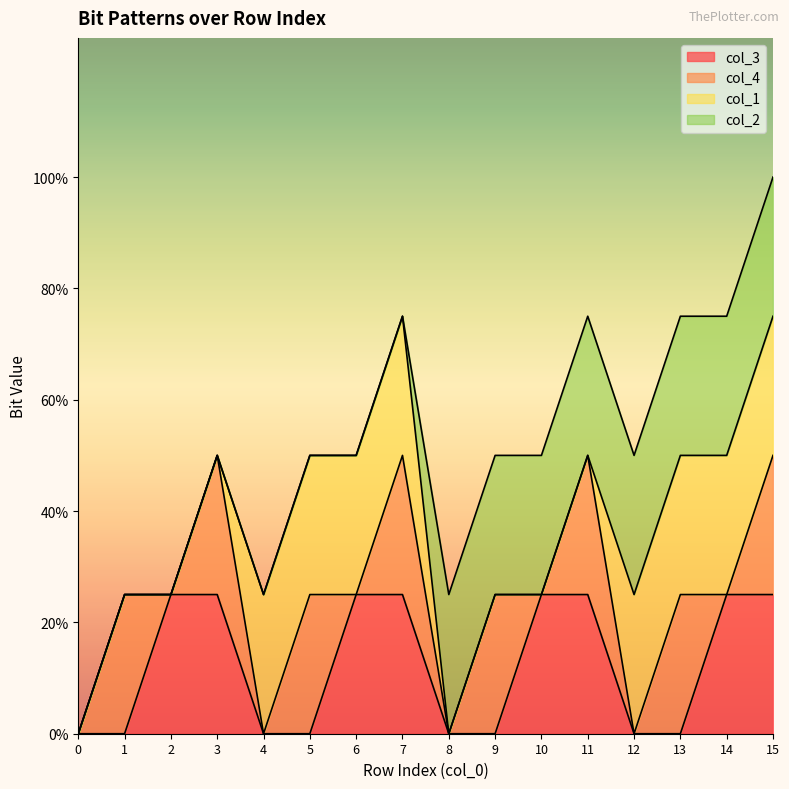

How many distinct data groups are displayed?

4